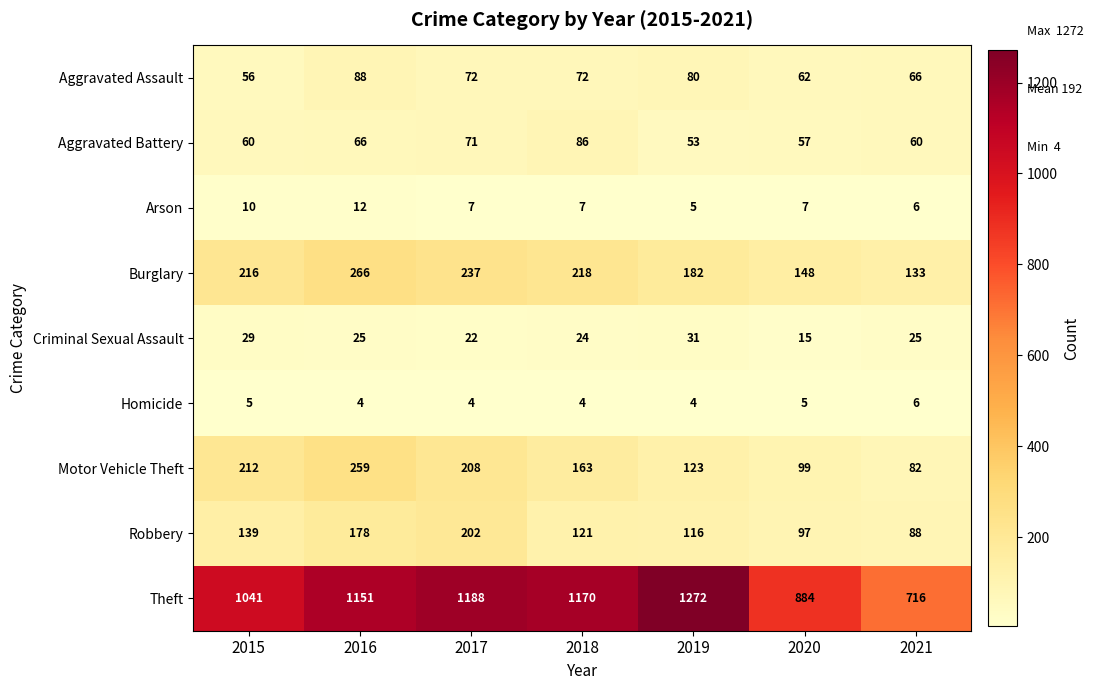

Which series has the largest range (max minus min)?

Theft